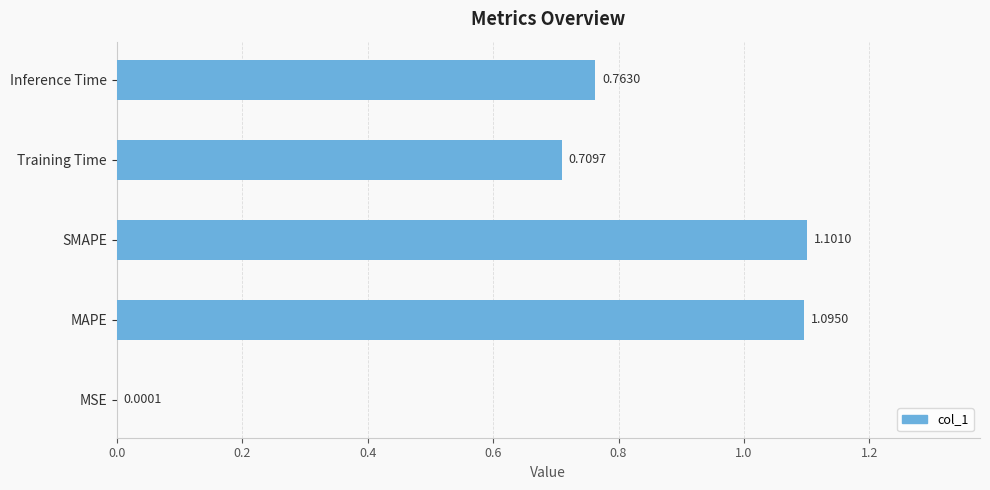

What is the sum of all values?

3.7